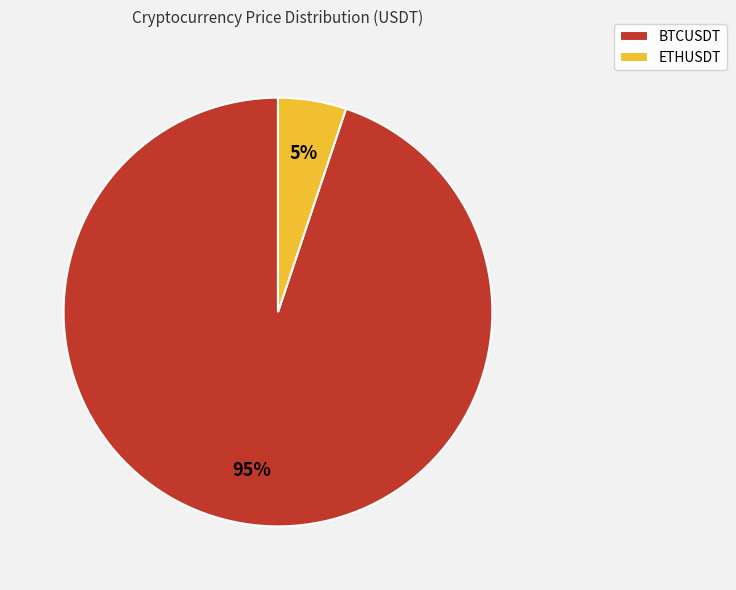

Approximately how many times larger is the value at ETHUSDT compared to BTCUSDT?

0.1